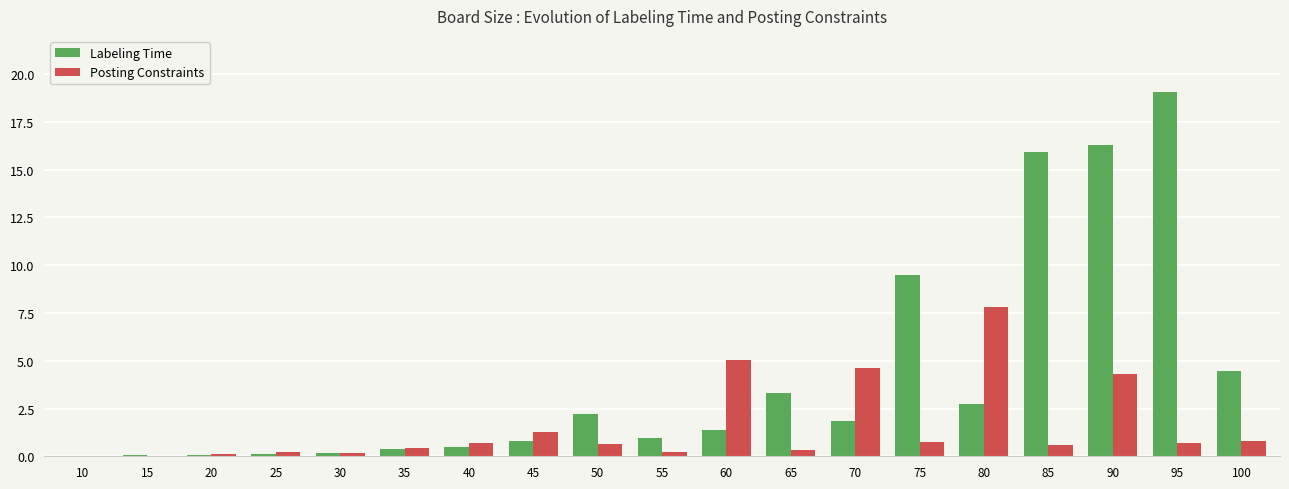

Which series has the widest spread of values?

Labeling Time